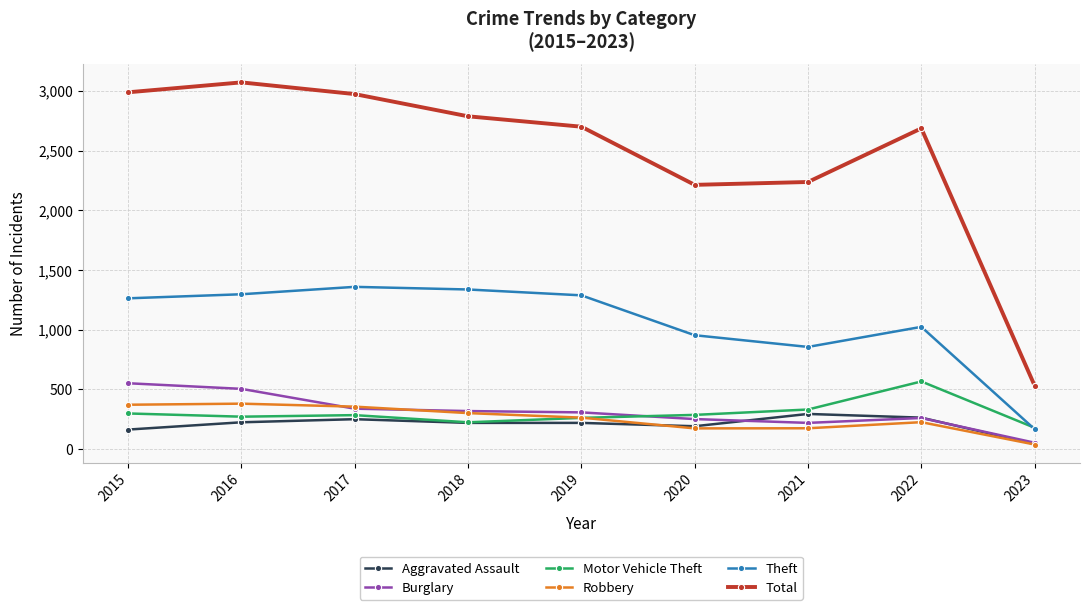

Which series has the largest range (max minus min)?

Total